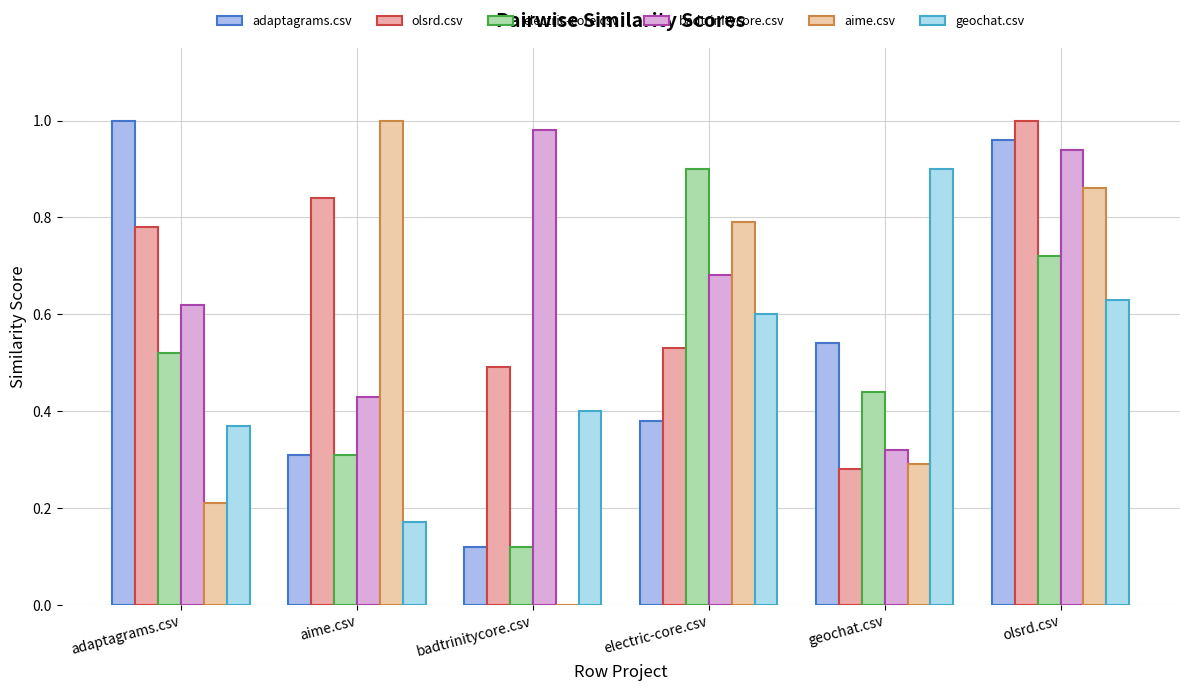

At which category is the sum across all series the highest?

olsrd.csv